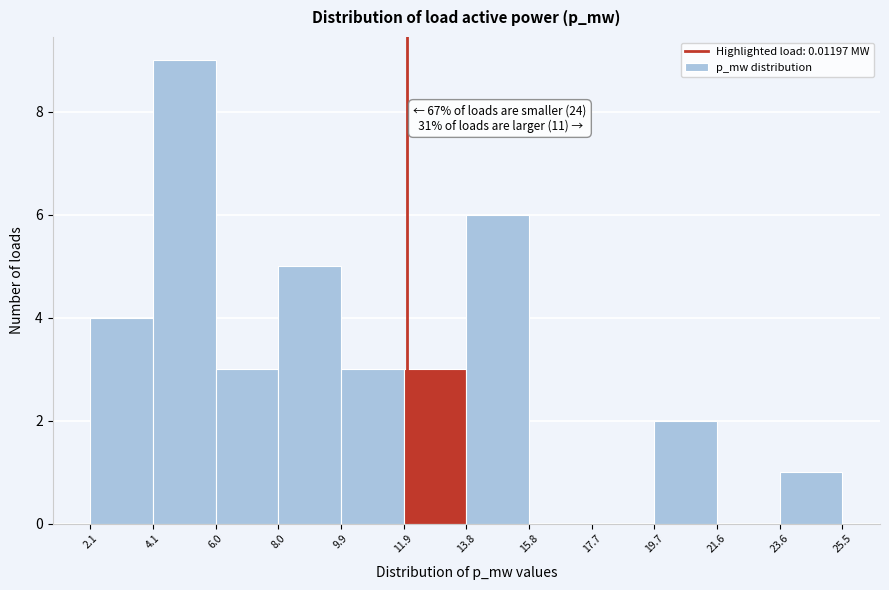

Reading right to left, extract all data points from this chart.

23.6=1	21.6=0	19.7=2	17.7=0	15.8=0	13.8=6	11.9=3	9.9=3	8.0=5	6.0=3	4.1=9	2.1=4